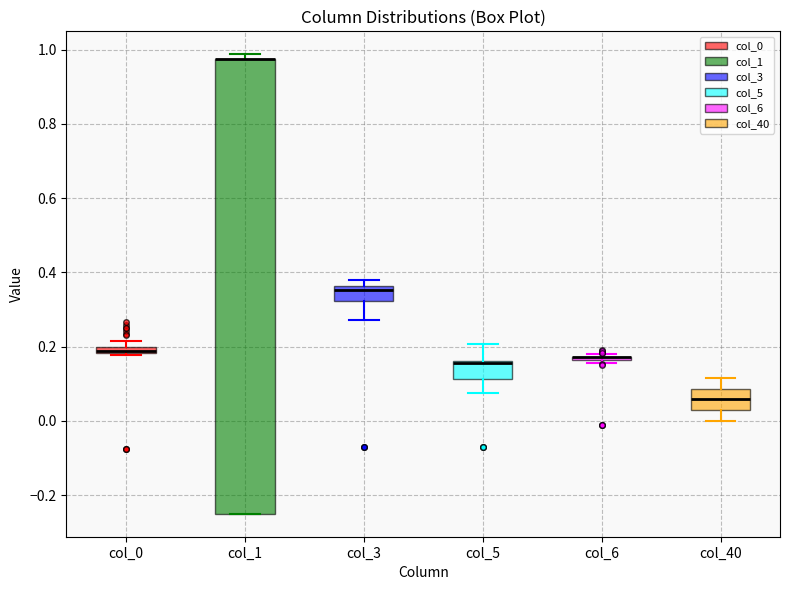

Which box is the tallest, from its lower edge to its upper edge?

col_1